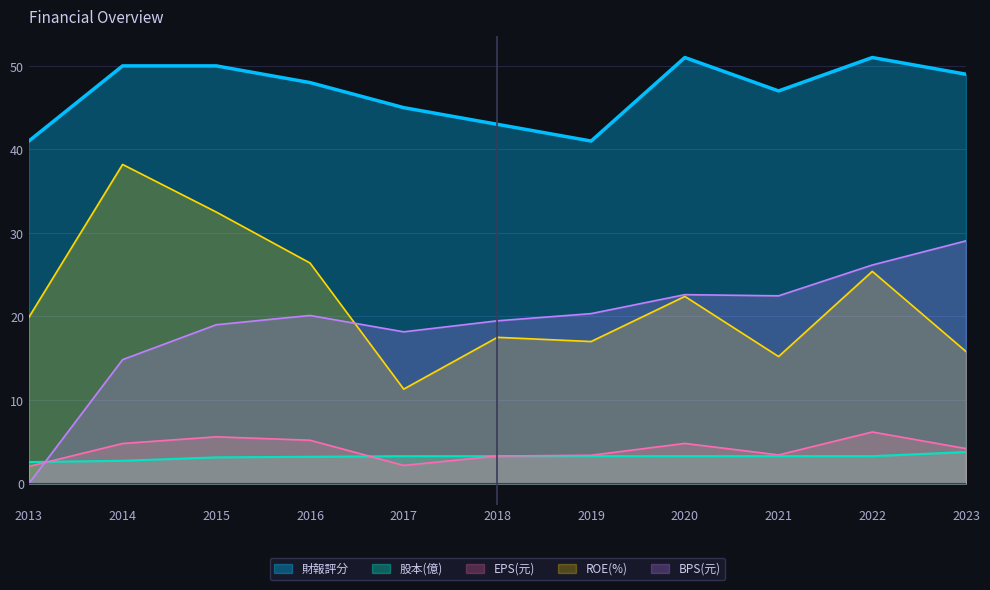

What are all the series names shown in the legend?

財報評分, 股本(億), EPS(元), ROE(%), BPS(元)